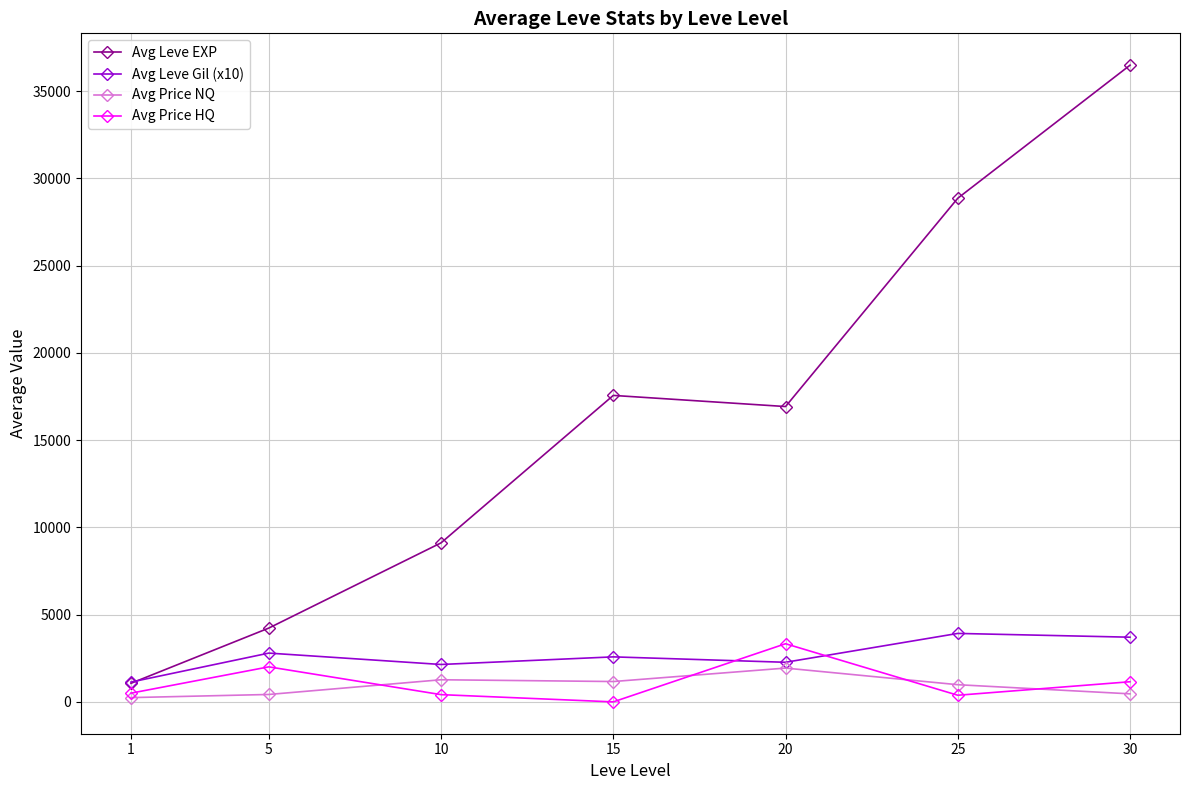

Which series changed the most between 5 and 20?

Avg Leve EXP